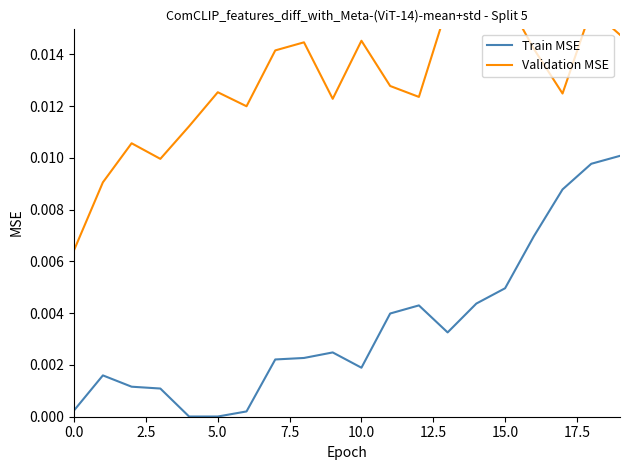

True or false: Train MSE and Validation MSE intersect in this chart.

False